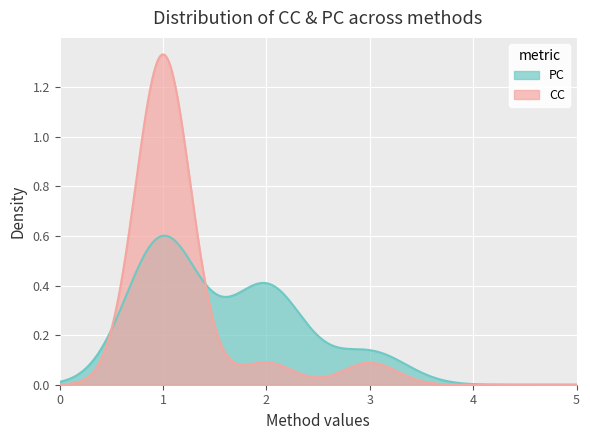

Rank the series by their maximum value, from highest to lowest.

CC, PC